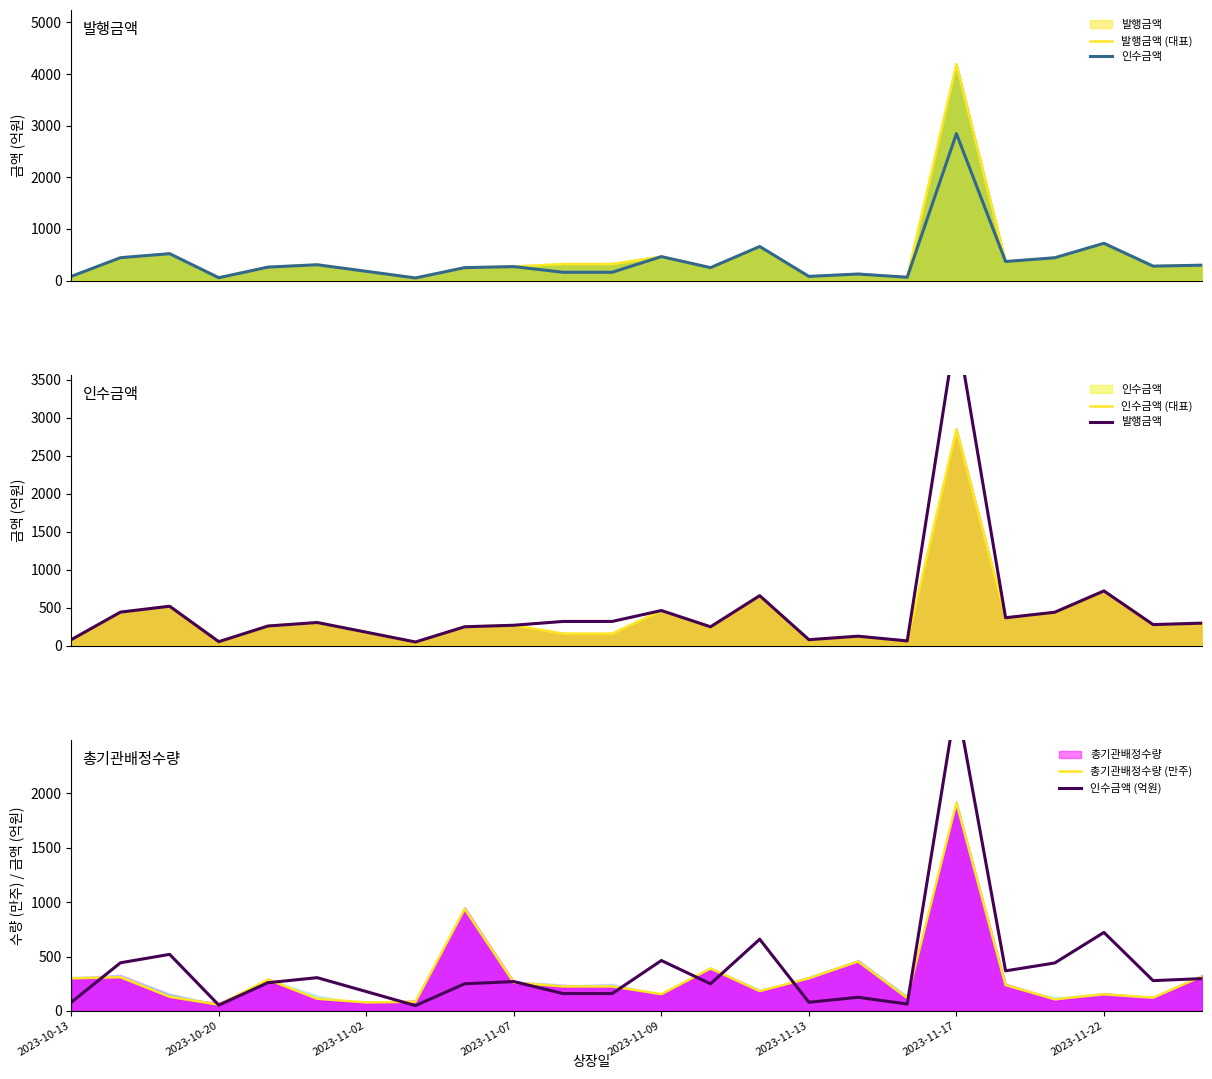

True or false: 발행금액 and 인수금액 cross at least once.

False